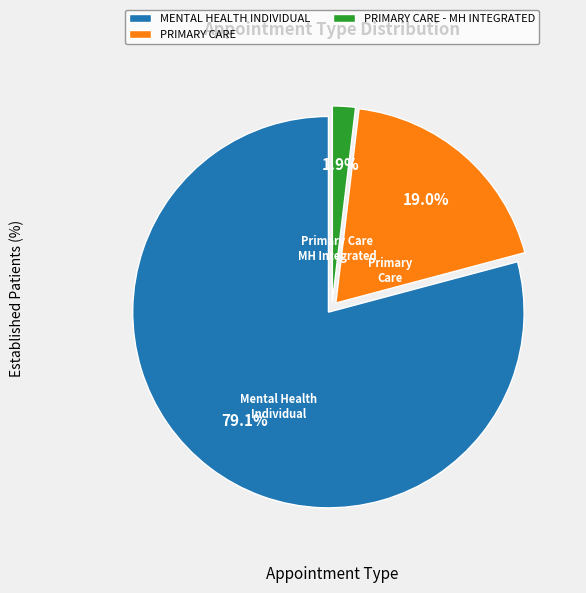

Does MENTAL HEALTH INDIVIDUAL account for over 50% of the chart?

Yes